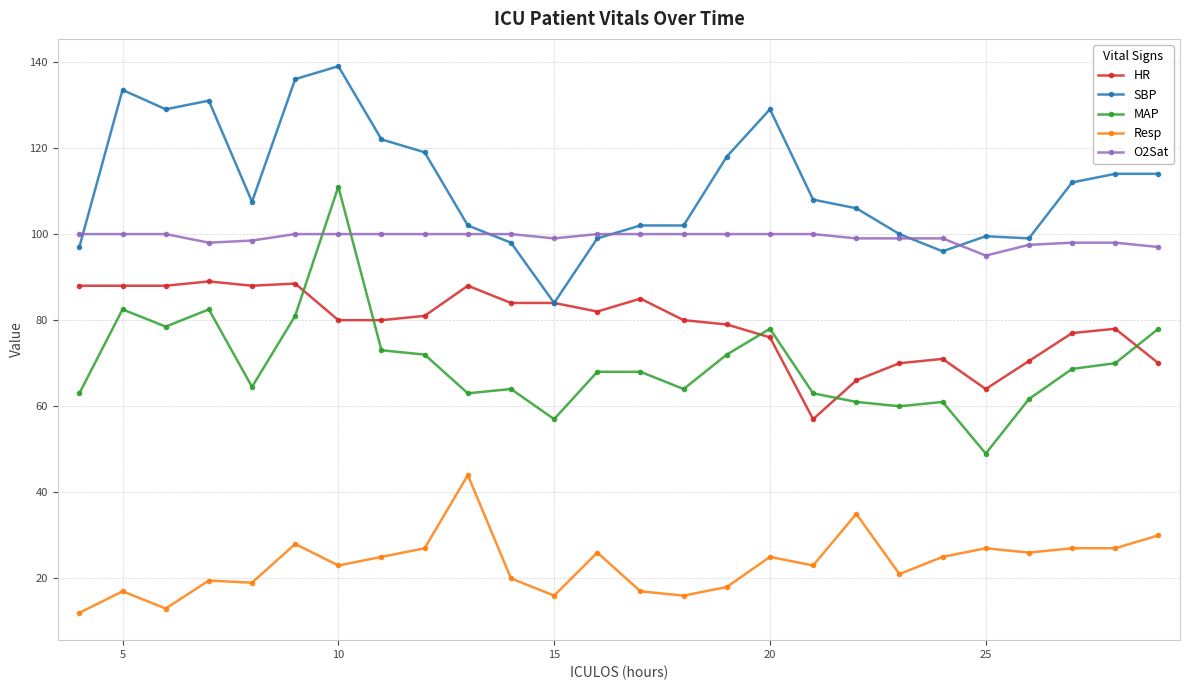

List the series in order of their peak value, lowest first.

Resp, HR, O2Sat, MAP, SBP